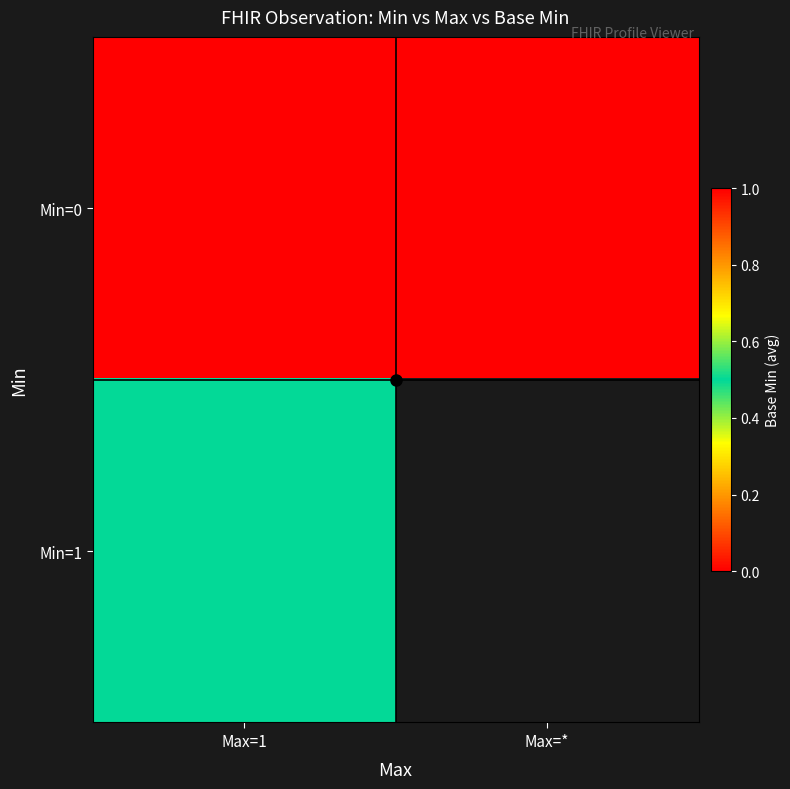

True or false: Min=1 has a value of 0.5 at Max=1.

True